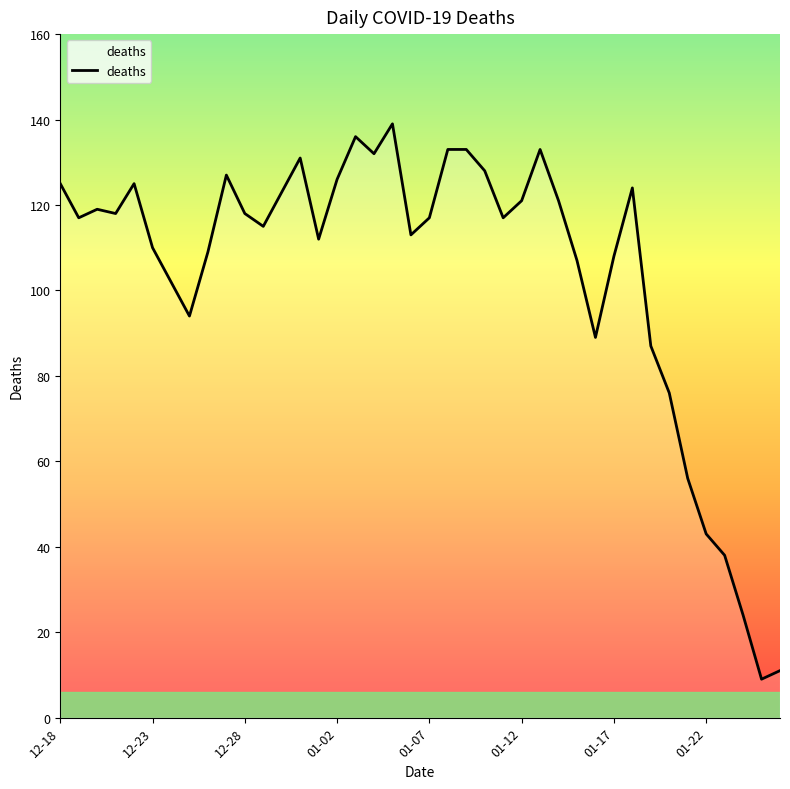

What is the smallest value displayed?

9